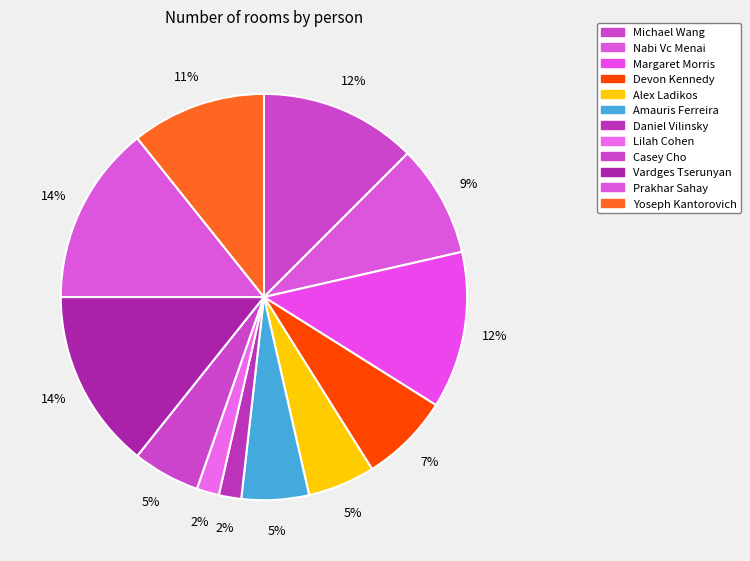

To the nearest percent, what is the difference between the largest and smallest slice percentages?

12%